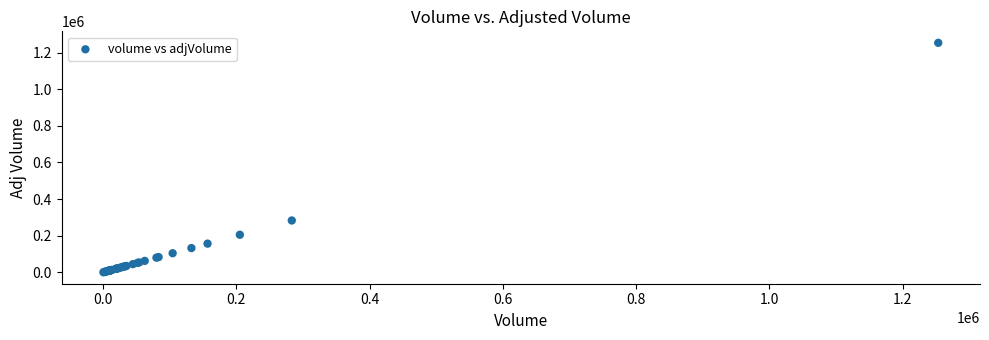

What Y value in the scatter plot is closest to 626967?

283206